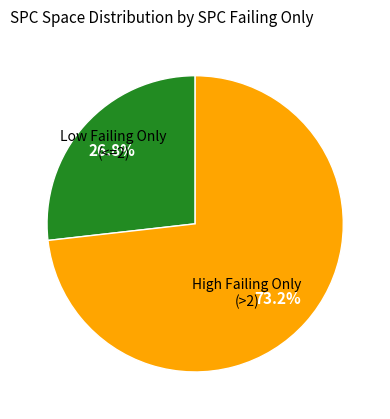

Approximately how many times larger is the value at High Failing Only (>2) compared to Low Failing Only (<=2)?

2.7